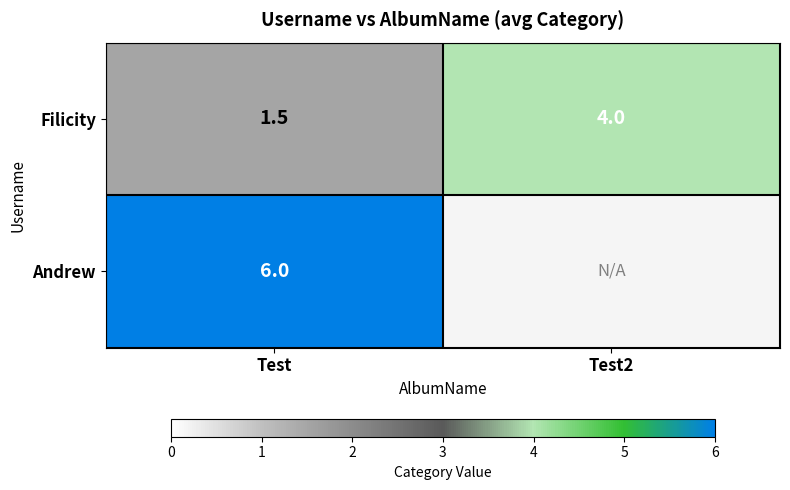

What is the smallest value displayed?

1.5